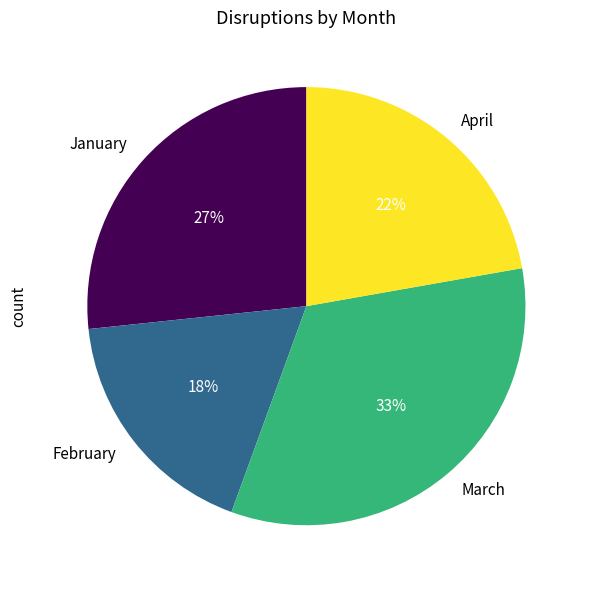

To the nearest percent, what is the average slice percentage?

25%